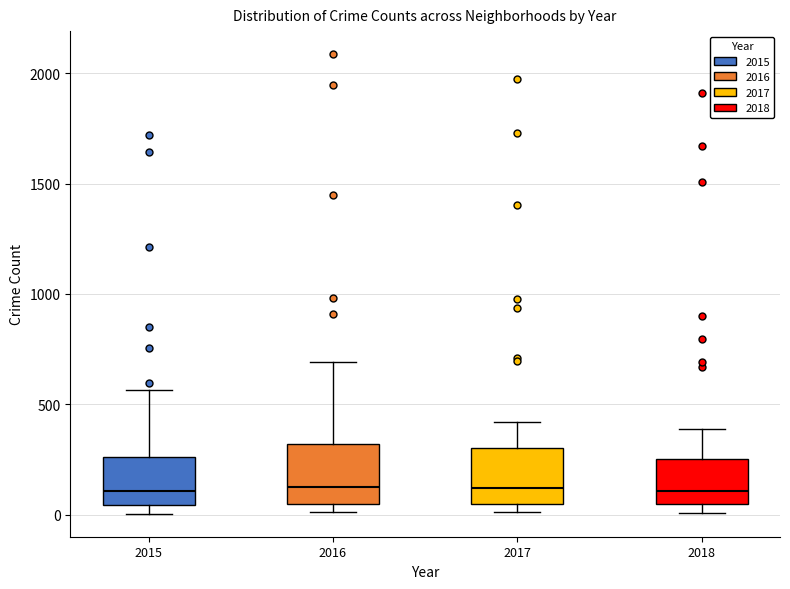

Reading left to right, transcribe this box plot: for each box, give where its median line is, the range the box spans, and where its two whiskers end, as read against the y-axis. The values are not printed on the chart, so give them approximately, as read against the axis.

2015: median 100, box 50 to 250, whiskers 0 to 550
2016: median 150, box 50 to 300, whiskers 0 to 700
2017: median 100, box 50 to 300, whiskers 0 to 400
2018: median 100, box 50 to 250, whiskers 0 to 400